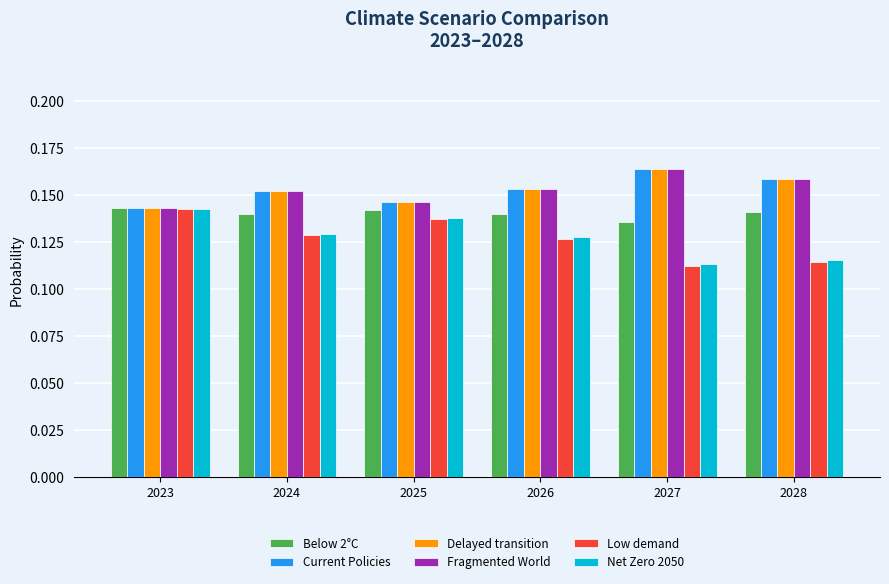

Is the value of Net Zero 2050 at 2023 greater than the value of Current Policies at 2024?

No